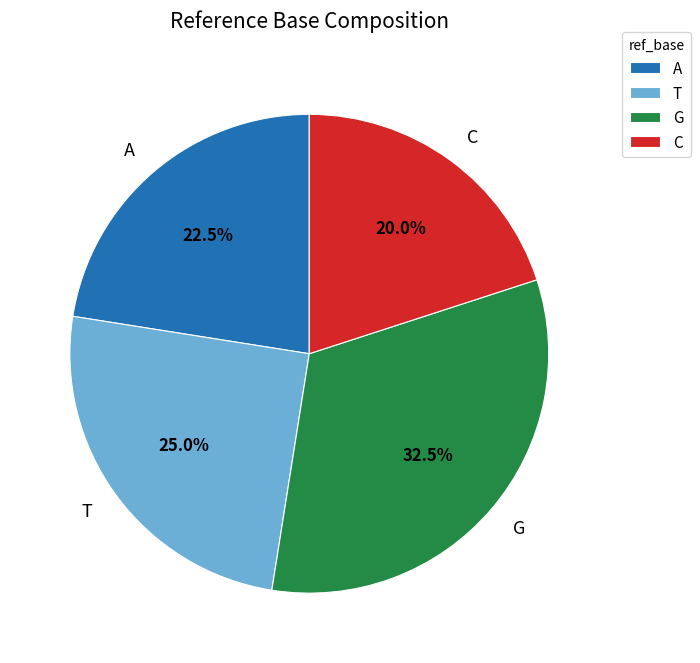

Which category has the smallest portion of the pie?

C